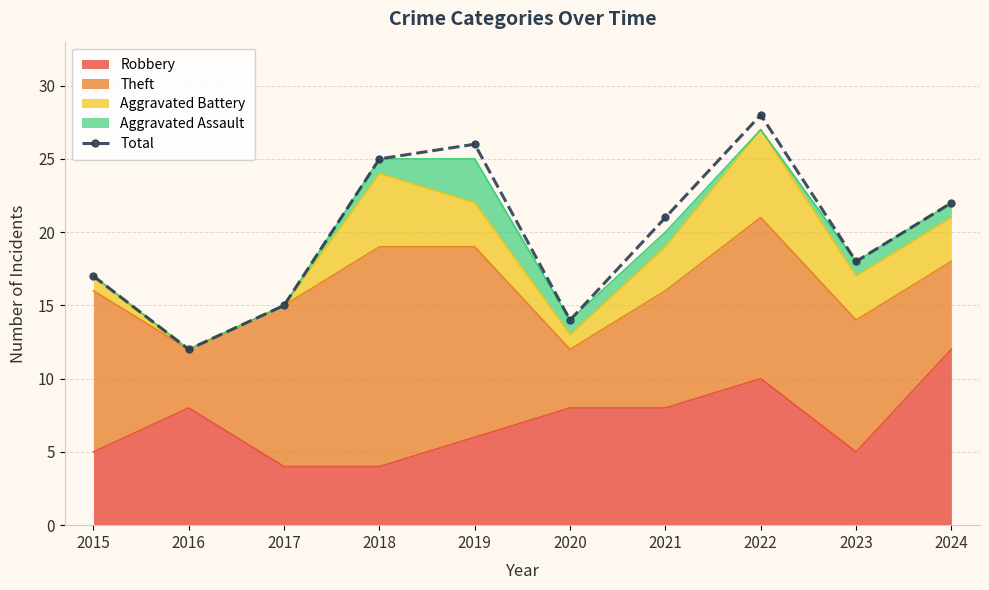

How many values are below 21?

5